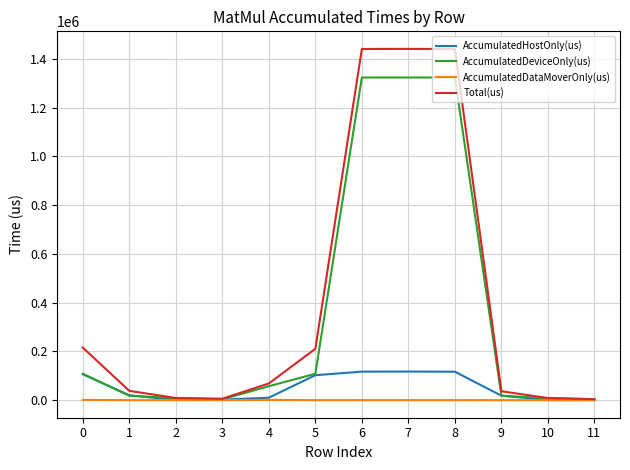

Which series has the largest range (max minus min)?

Total(us)